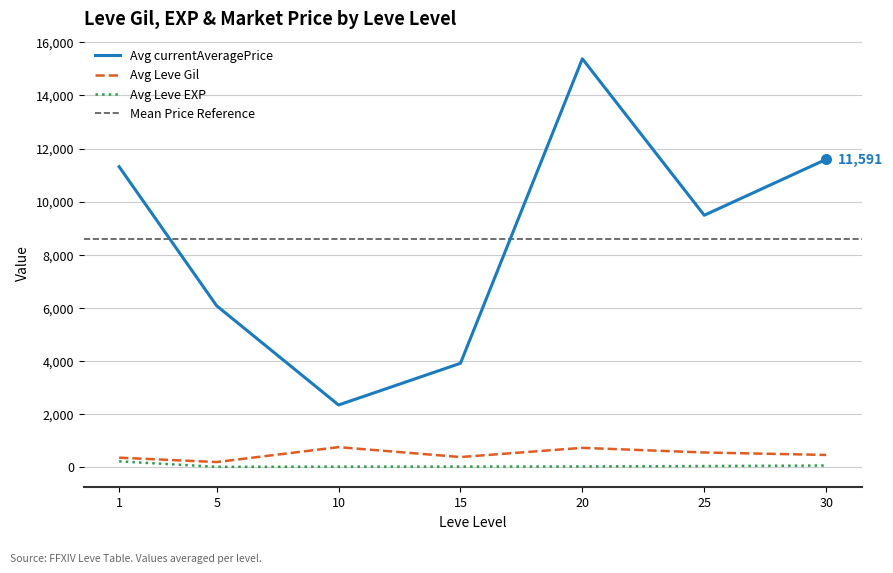

Which series contains the highest Y value?

currentAveragePrice